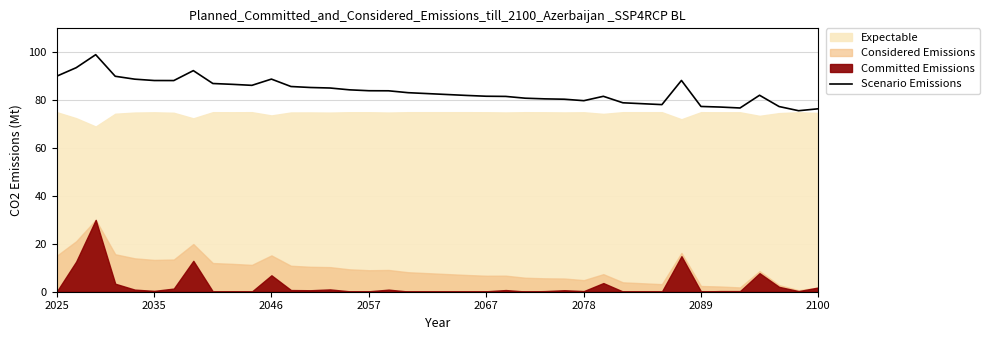

How many interior local peaks (higher than both neighbors) does the data have?

6